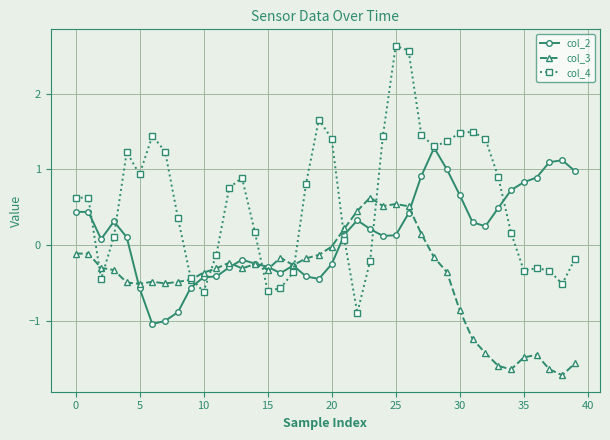

At how many categories does at least one series exceed 0?

34